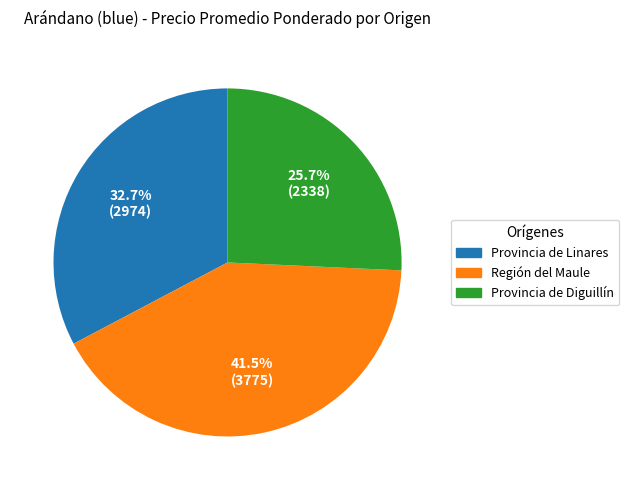

What percentage do Provincia de Linares and Provincia de Diguillín together represent?

58.5%